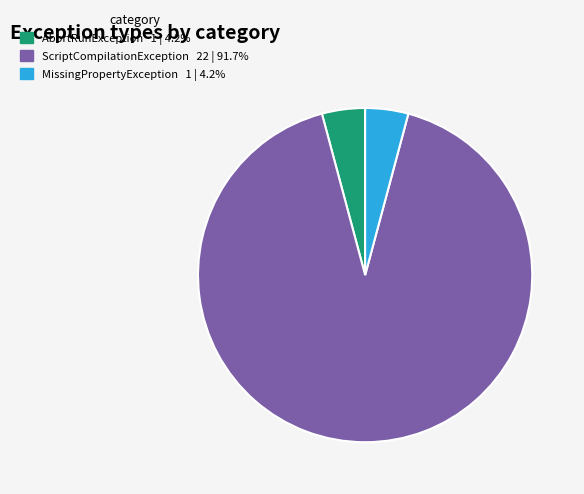

Does any single category account for the majority?

Yes